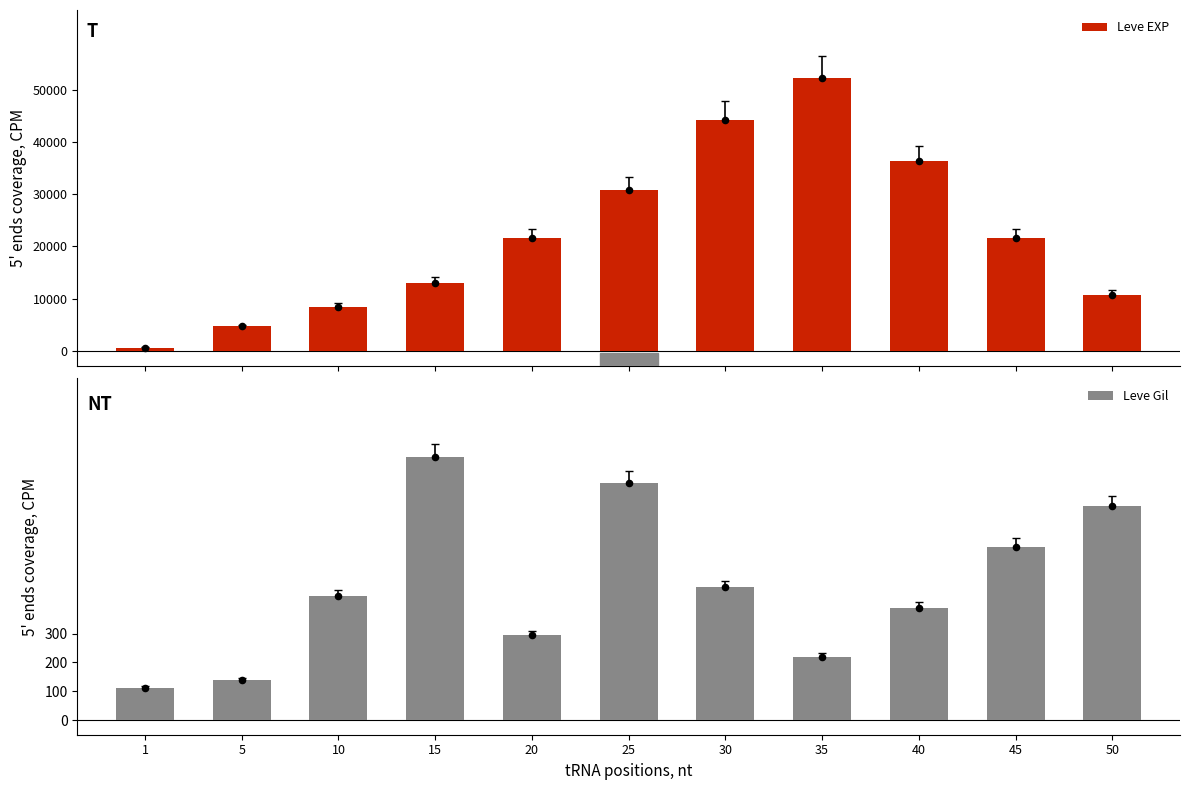

Which series contains the lowest Y value?

Leve Gil